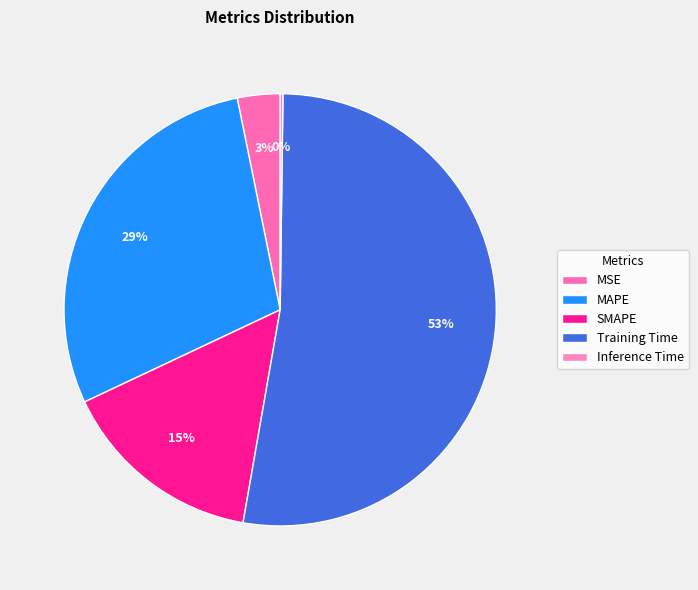

What is the total percentage of SMAPE and Training Time?

67.8%